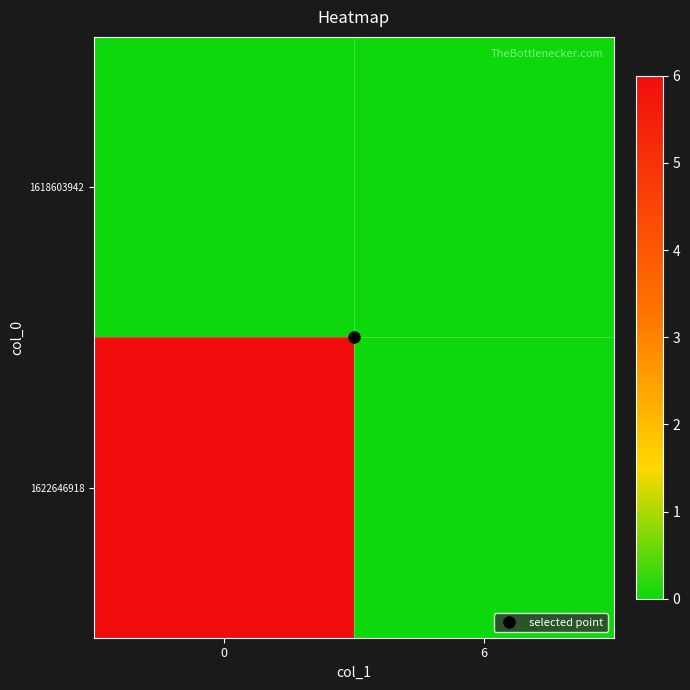

Reading left to right, list all the values displayed in this chart.

1618603942: 0=0	6=0
1622646918: 0=6	6=0